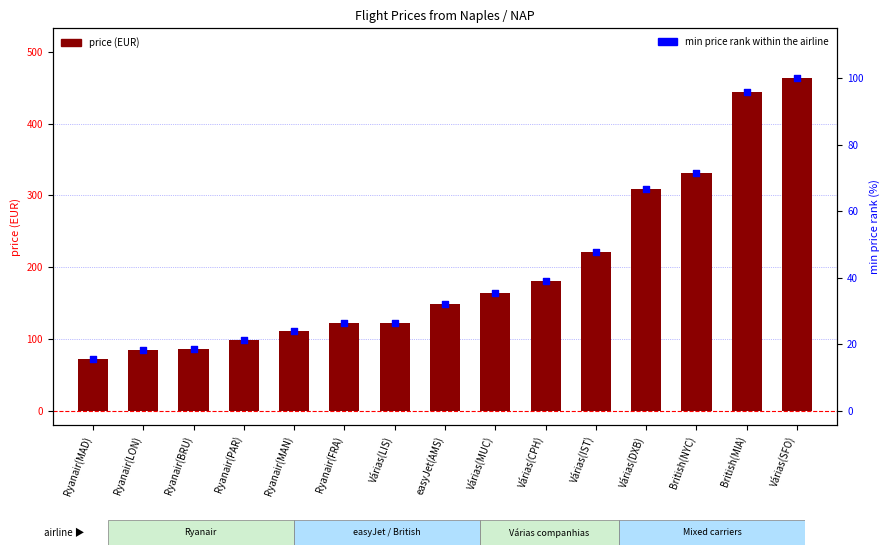

At how many categories does at least one series exceed 440?

2